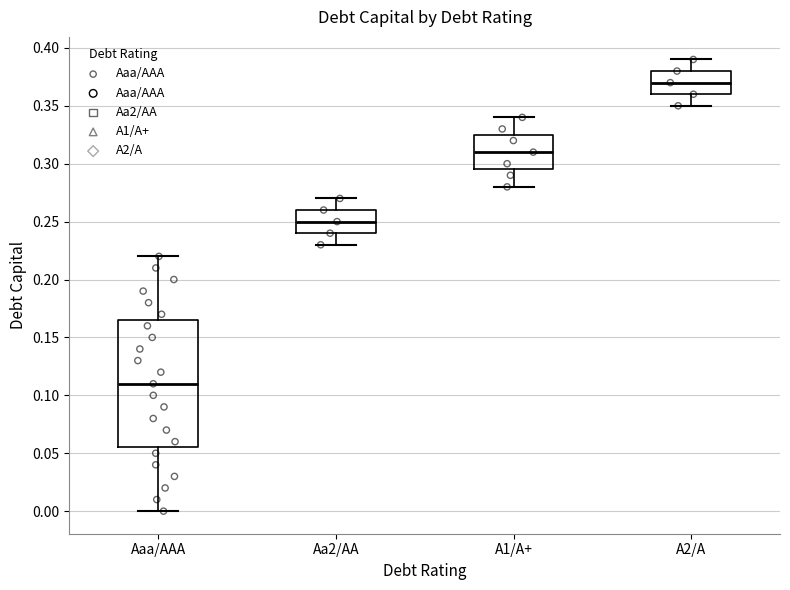

Where is the lower edge of the box for Aa2/AA on the y-axis? The values are not printed on the chart, so give them approximately, as read against the axis.

0.240